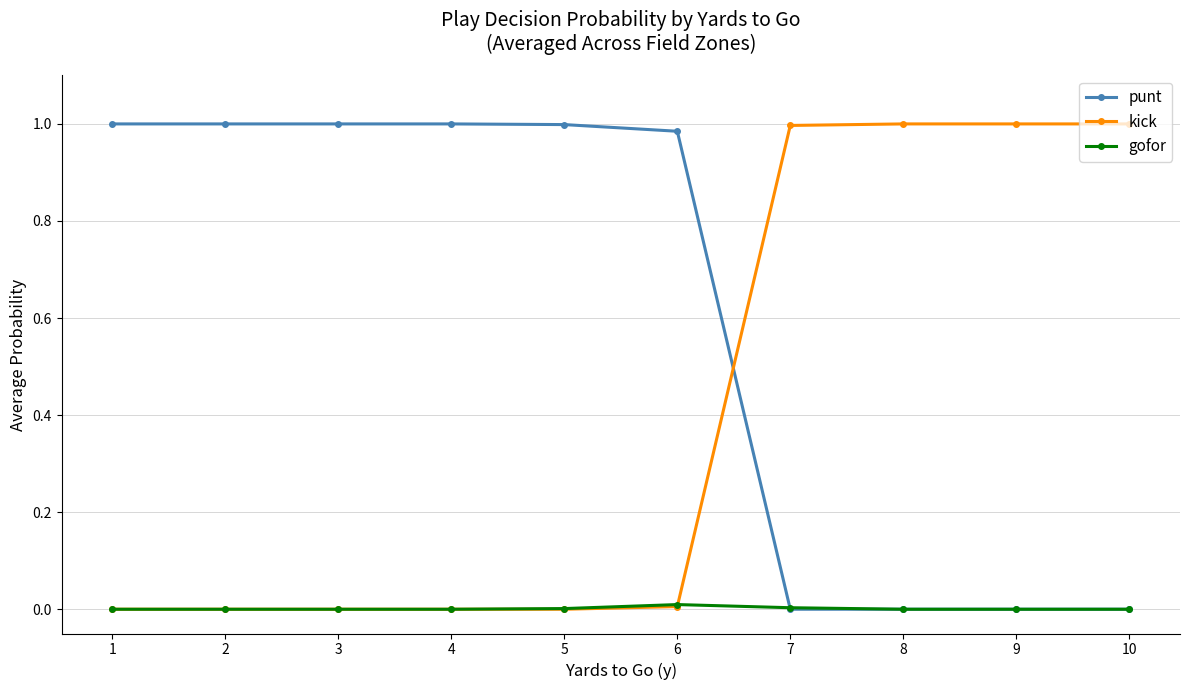

Does the chart have visible grid lines?

Yes